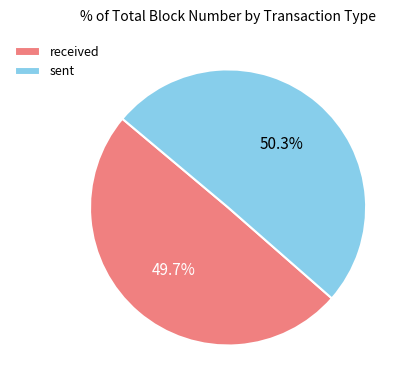

Which category has the smallest portion of the pie?

received